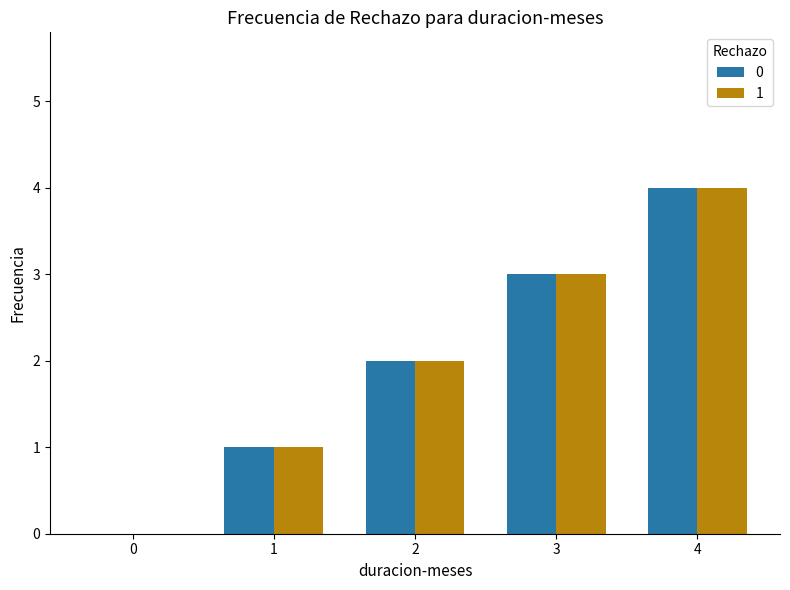

The value of 1 at 3 is 4. True or false?

False